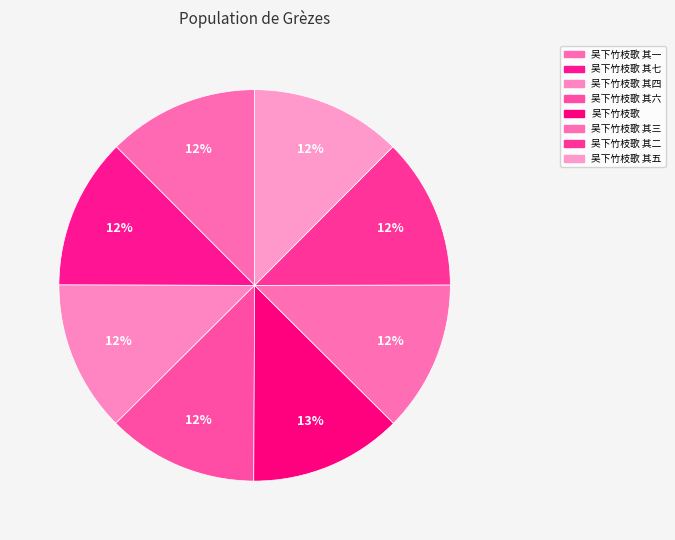

How many segments does this pie chart have?

8